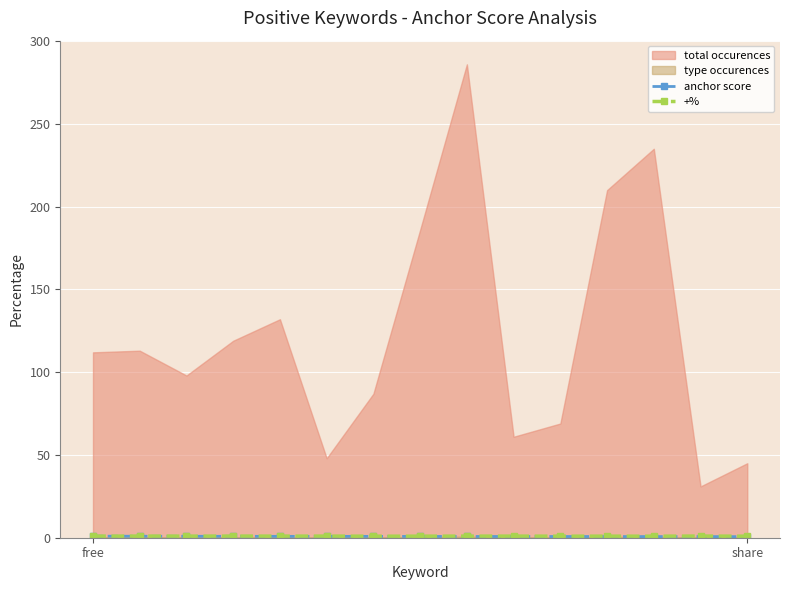

True or false: +% and anchor score intersect in this chart.

False